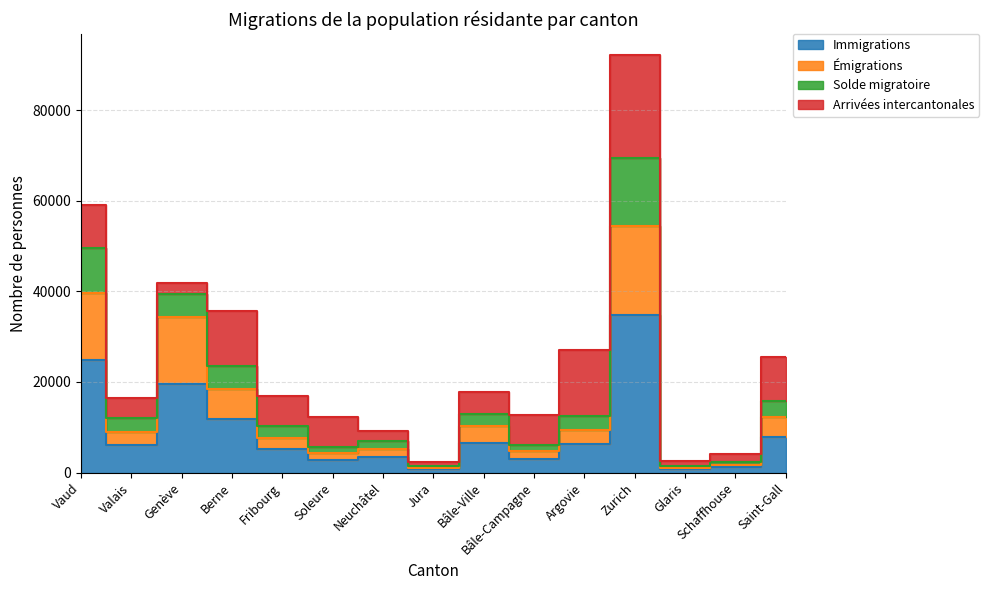

True or false: Solde migratoire and Émigrations cross at least once.

False